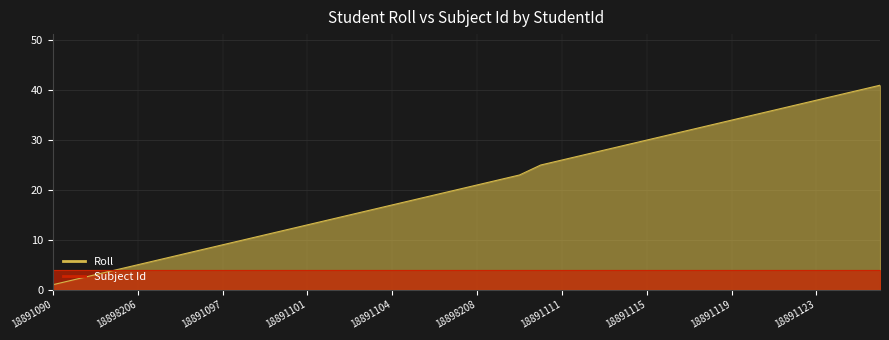

What is the minimum value shown in the chart?

1